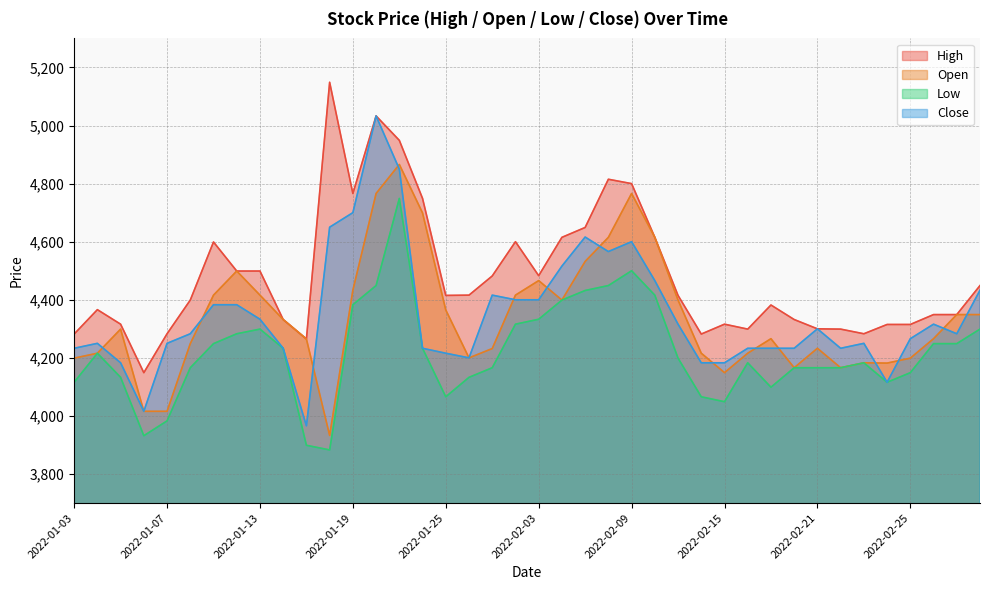

Reading left to right, list all the values displayed in this chart.

High: 2022-01-03=4282	2022-01-04=4366	2022-01-05=4316	2022-01-06=4149	2022-01-07=4283	2022-01-10=4399	2022-01-11=4599	2022-01-12=4499	2022-01-13=4499	2022-01-14=4332	2022-01-17=4265	2022-01-18=5149	2022-01-19=4766	2022-01-20=5033	2022-01-21=4949	2022-01-24=4749	2022-01-25=4415	2022-01-26=4416	2022-01-27=4482	2022-01-28=4600	2022-02-03=4483	2022-02-04=4615	2022-02-07=4649	2022-02-08=4815	2022-02-09=4800	2022-02-10=4615	2022-02-11=4415	2022-02-14=4282	2022-02-15=4316	2022-02-16=4299	2022-02-17=4382	2022-02-18=4332	2022-02-21=4300	2022-02-22=4299	2022-02-23=4283	2022-02-24=4315	2022-02-25=4315	2022-02-28=4349	2022-03-02=4349	2022-03-03=4449
Open: 2022-01-03=4199	2022-01-04=4216	2022-01-05=4299	2022-01-06=4016	2022-01-07=4016	2022-01-10=4249	2022-01-11=4416	2022-01-12=4499	2022-01-13=4416	2022-01-14=4332	2022-01-17=4265	2022-01-18=3933	2022-01-19=4433	2022-01-20=4766	2022-01-21=4866	2022-01-24=4699	2022-01-25=4365	2022-01-26=4200	2022-01-27=4232	2022-01-28=4416	2022-02-03=4466	2022-02-04=4399	2022-02-07=4532	2022-02-08=4615	2022-02-09=4766	2022-02-10=4615	2022-02-11=4399	2022-02-14=4216	2022-02-15=4149	2022-02-16=4216	2022-02-17=4266	2022-02-18=4166	2022-02-21=4233	2022-02-22=4166	2022-02-23=4183	2022-02-24=4182	2022-02-25=4199	2022-02-28=4266	2022-03-02=4349	2022-03-03=4349
Low: 2022-01-03=4116	2022-01-04=4216	2022-01-05=4133	2022-01-06=3932	2022-01-07=3983	2022-01-10=4166	2022-01-11=4249	2022-01-12=4283	2022-01-13=4299	2022-01-14=4233	2022-01-17=3899	2022-01-18=3883	2022-01-19=4383	2022-01-20=4449	2022-01-21=4749	2022-01-24=4233	2022-01-25=4066	2022-01-26=4133	2022-01-27=4166	2022-01-28=4316	2022-02-03=4333	2022-02-04=4399	2022-02-07=4432	2022-02-08=4449	2022-02-09=4500	2022-02-10=4416	2022-02-11=4199	2022-02-14=4066	2022-02-15=4049	2022-02-16=4183	2022-02-17=4099	2022-02-18=4166	2022-02-21=4166	2022-02-22=4166	2022-02-23=4183	2022-02-24=4116	2022-02-25=4149	2022-02-28=4249	2022-03-02=4249	2022-03-03=4299
Close: 2022-01-03=4233	2022-01-04=4250	2022-01-05=4183	2022-01-06=4016	2022-01-07=4250	2022-01-10=4283	2022-01-11=4383	2022-01-12=4383	2022-01-13=4333	2022-01-14=4233	2022-01-17=3966	2022-01-18=4650	2022-01-19=4700	2022-01-20=5033	2022-01-21=4850	2022-01-24=4233	2022-01-25=4216	2022-01-26=4200	2022-01-27=4416	2022-01-28=4400	2022-02-03=4400	2022-02-04=4516	2022-02-07=4616	2022-02-08=4566	2022-02-09=4600	2022-02-10=4466	2022-02-11=4316	2022-02-14=4183	2022-02-15=4183	2022-02-16=4233	2022-02-17=4233	2022-02-18=4233	2022-02-21=4300	2022-02-22=4233	2022-02-23=4250	2022-02-24=4116	2022-02-25=4266	2022-02-28=4316	2022-03-02=4283	2022-03-03=4433